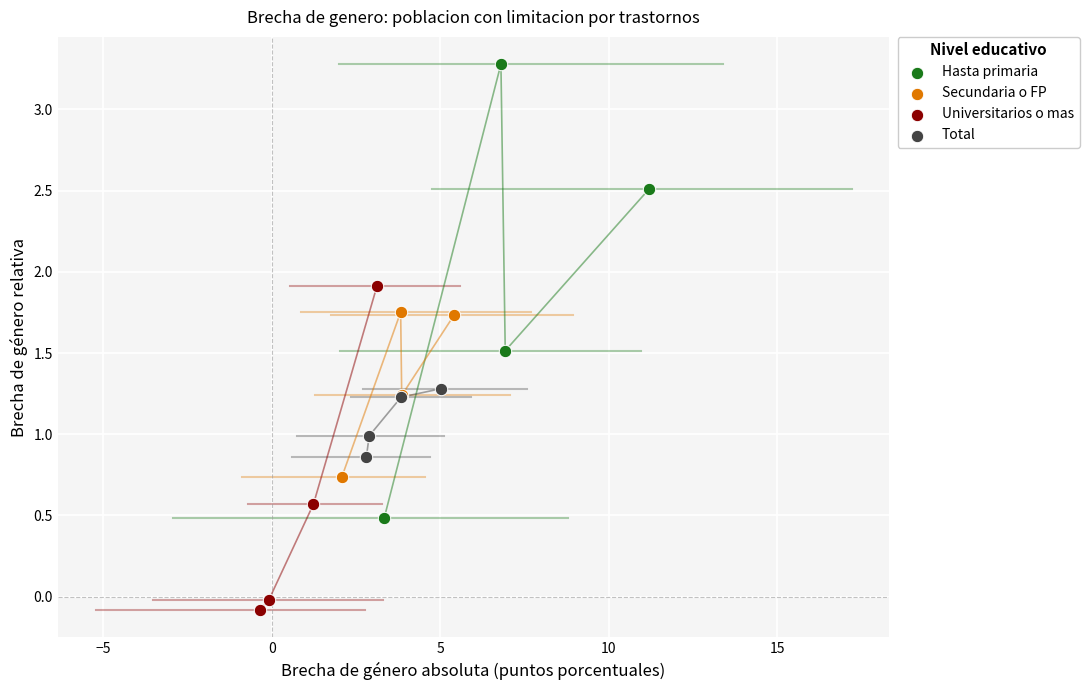

What are all the series names shown in the legend?

Hasta primaria, Secundaria o FP, Universitarios o mas, Total